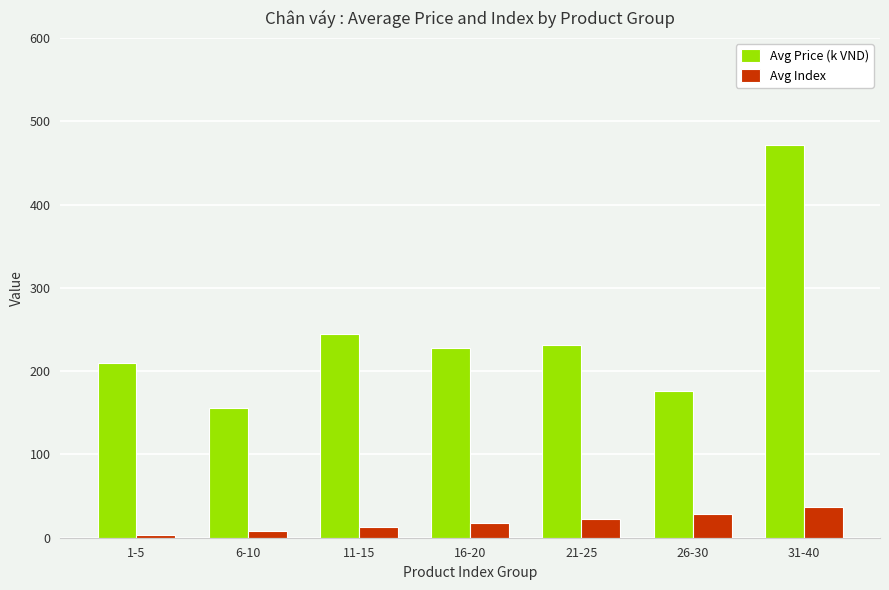

What is the spread (max minus min) of values at 16-20?

209.6